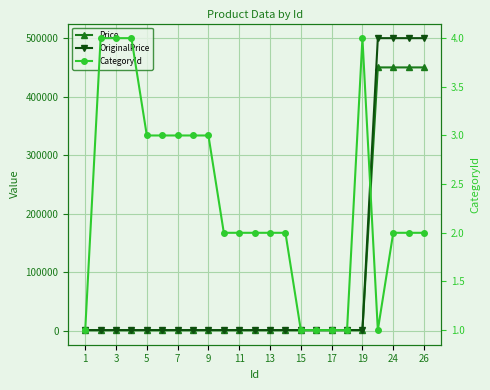

Reading left to right, what are all the values shown in this chart?

Price: 1000	1000	1000	1000	1000	1000	1000	1000	1000	1000	1000	1000	1000	1000	1000	1000	1000	1000	1000	450000	450000	450000	450000
OriginalPrice: 1000	1000	1000	1000	1000	1000	1000	1000	1000	1000	1000	1000	1000	1000	1000	1000	1000	1000	1000	500000	500000	500000	500000
CategoryId: 1	4	4	4	3	3	3	3	3	2	2	2	2	2	1	1	1	1	4	1	2	2	2